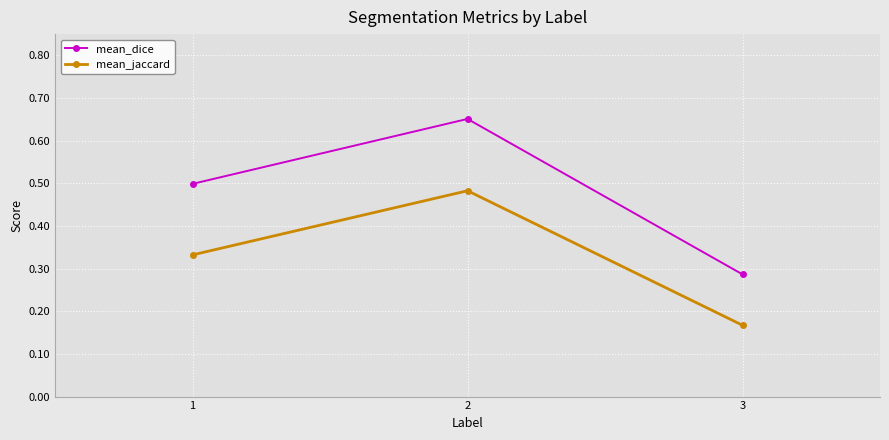

At which label is mean_jaccard closest to 0?

3